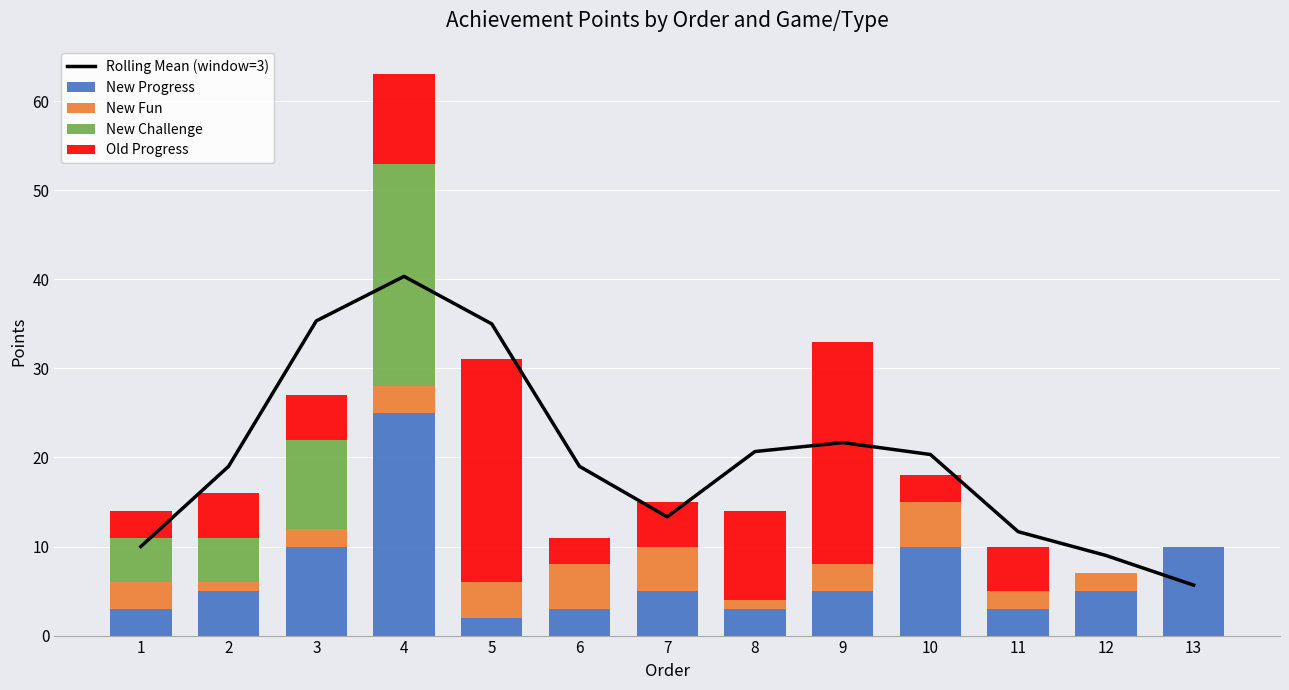

At which category does the chart reach its minimum across all series?

13